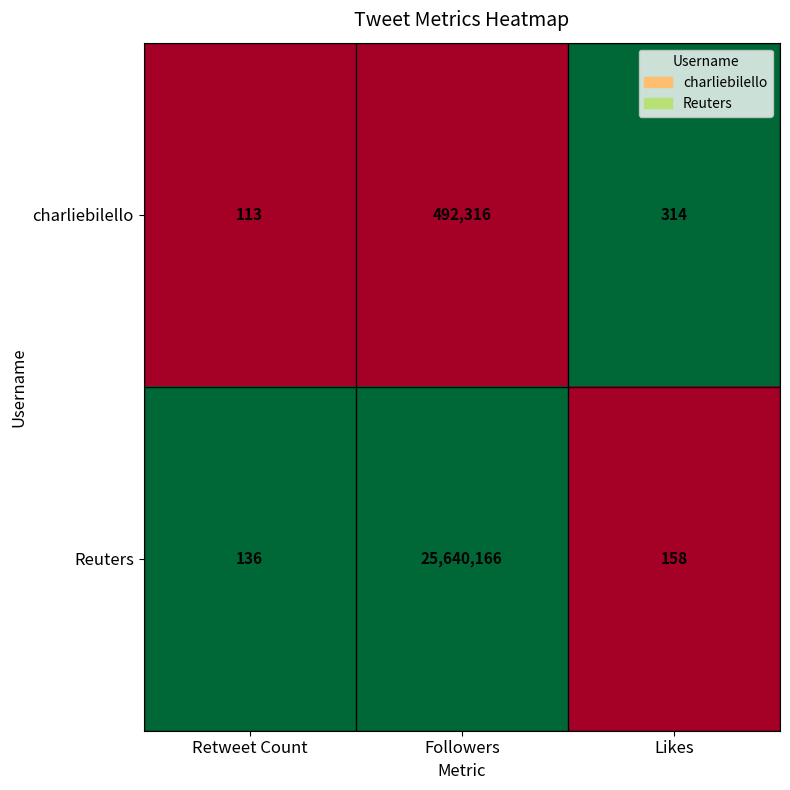

Reading left to right, extract all data points from this chart.

charliebilello: Retweet Count=113	Followers=492316	Likes=314
Reuters: Retweet Count=136	Followers=25640166	Likes=158